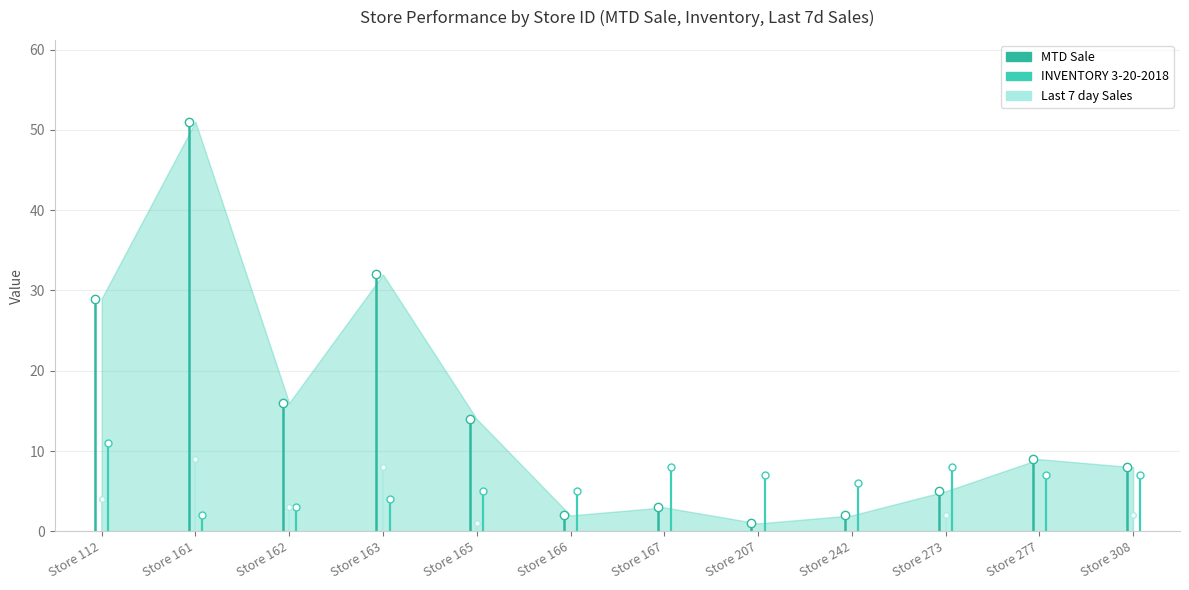

Does the chart display data point markers on the line(s)?

No